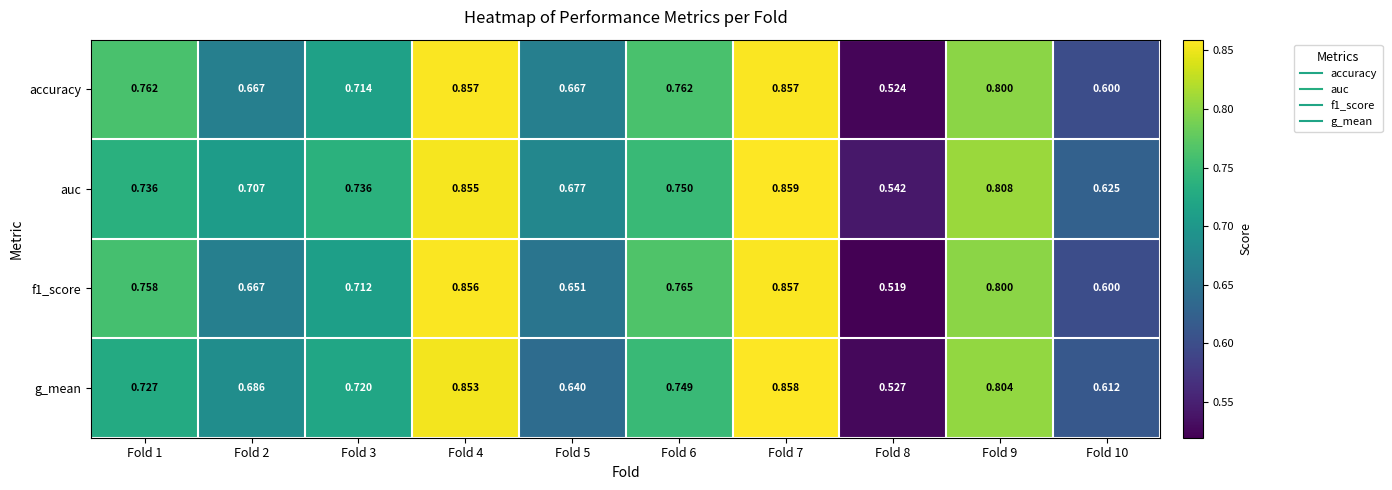

Is the value of auc at Fold 2 greater than the value of g_mean at Fold 4?

No